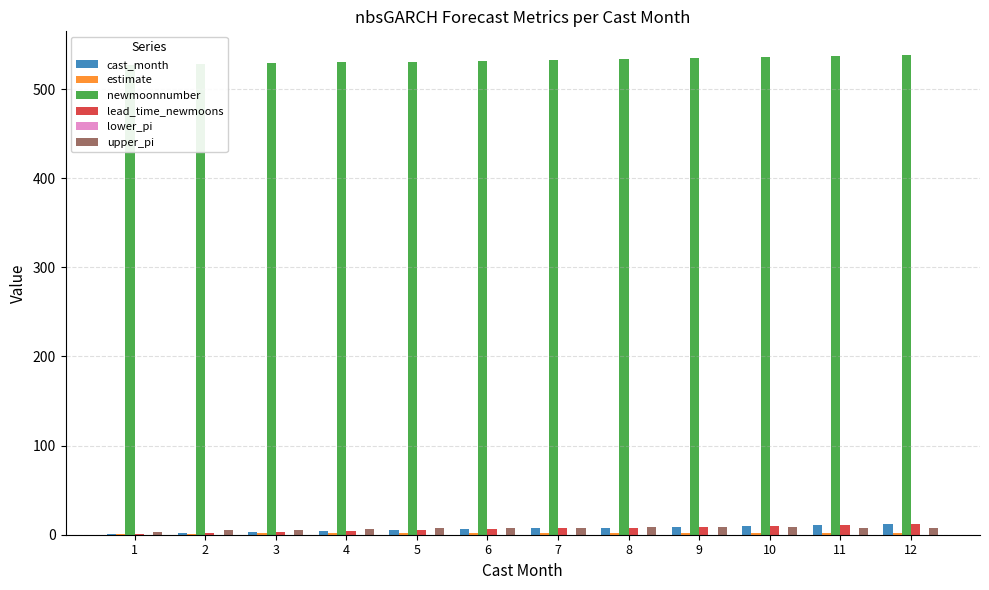

What is the difference between the maximum and minimum values in the lead_time_newmoons series?

11.0